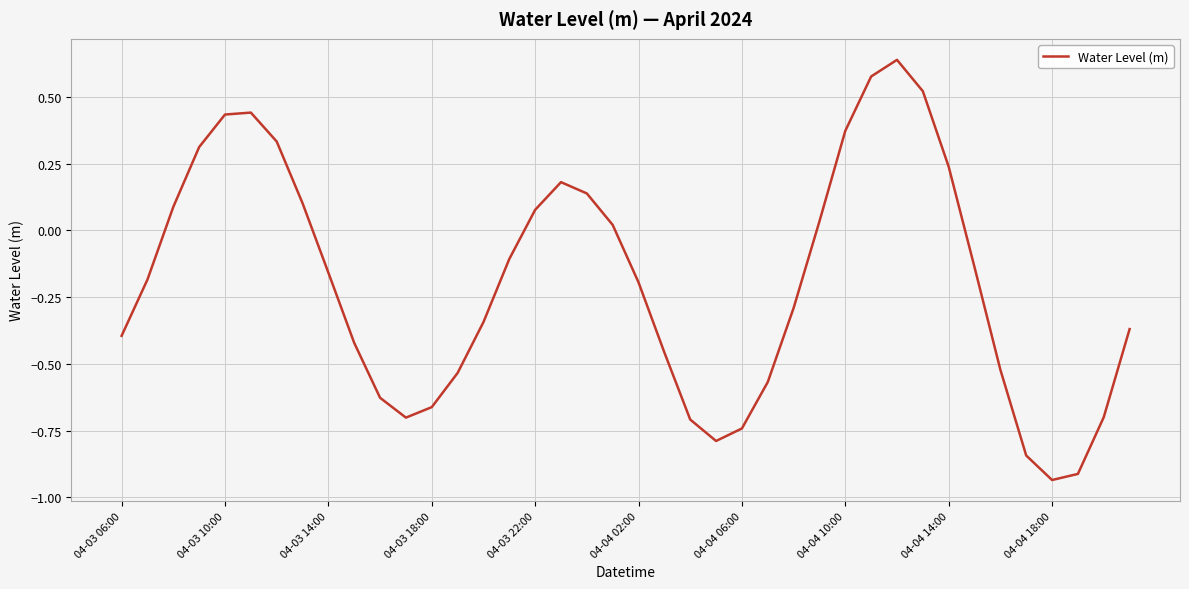

How many positive values are there?

16